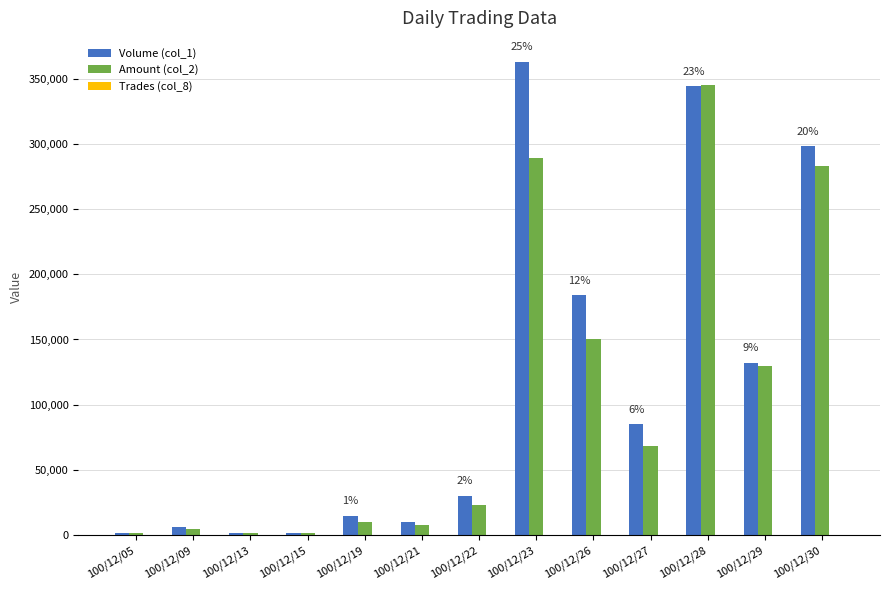

What is the sum of all Volume (col_1) values?

1473000